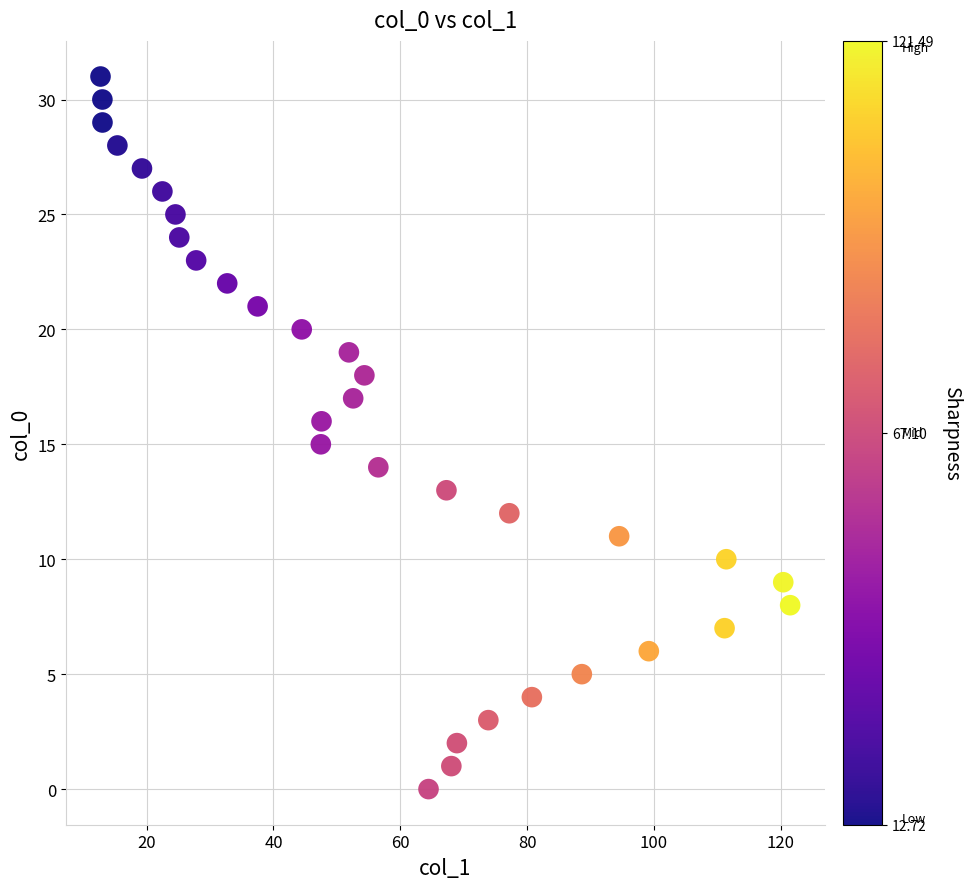

What is the range of Y values (max minus min)?

31